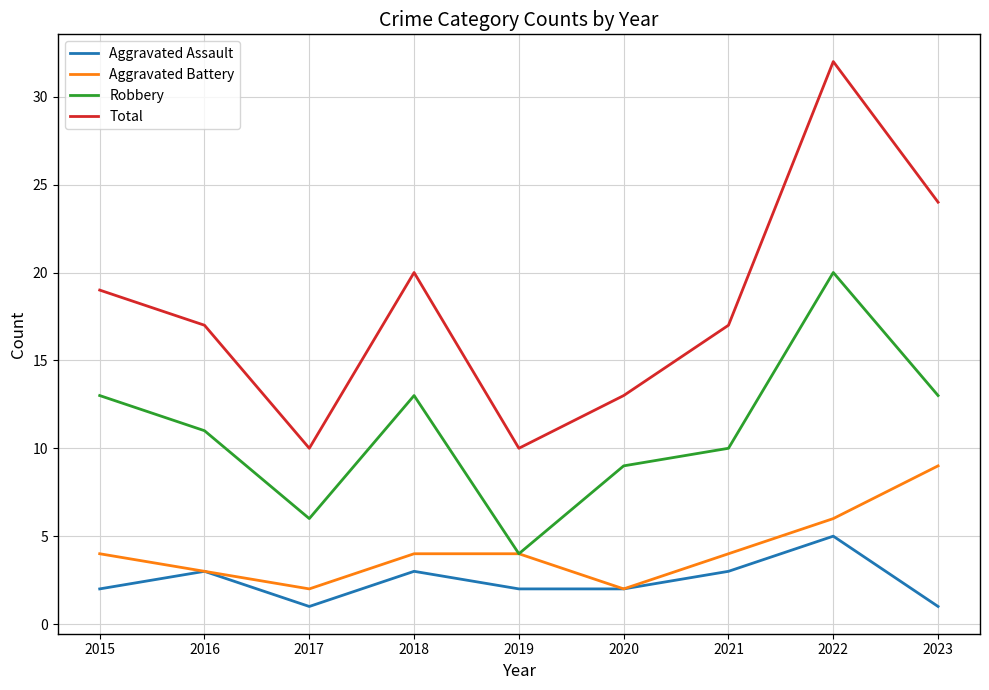

In Aggravated Battery, how many points are lower than both neighbors (excluding endpoints)?

2